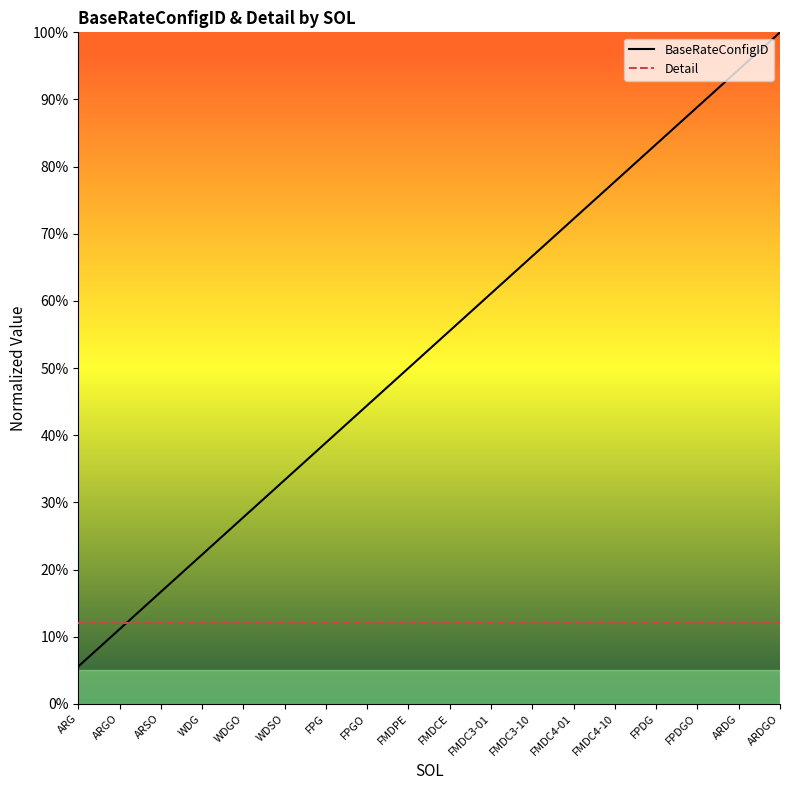

Where is Detail nearest to the value 0?

ARG